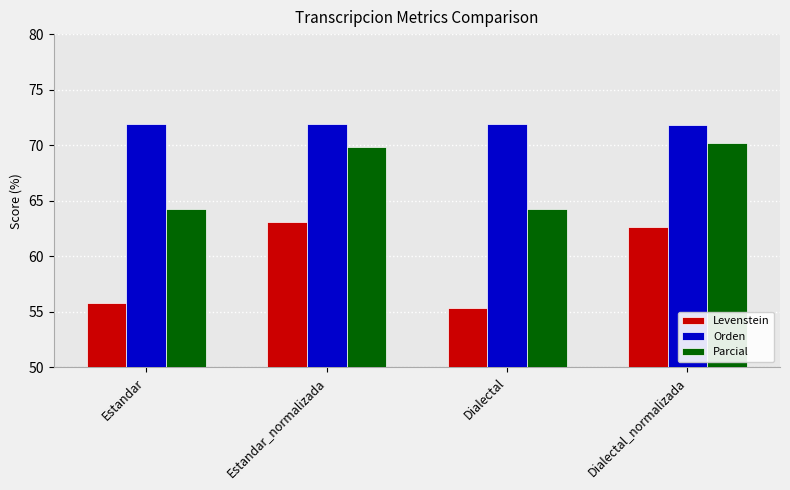

Which series has the largest total across all categories?

Orden